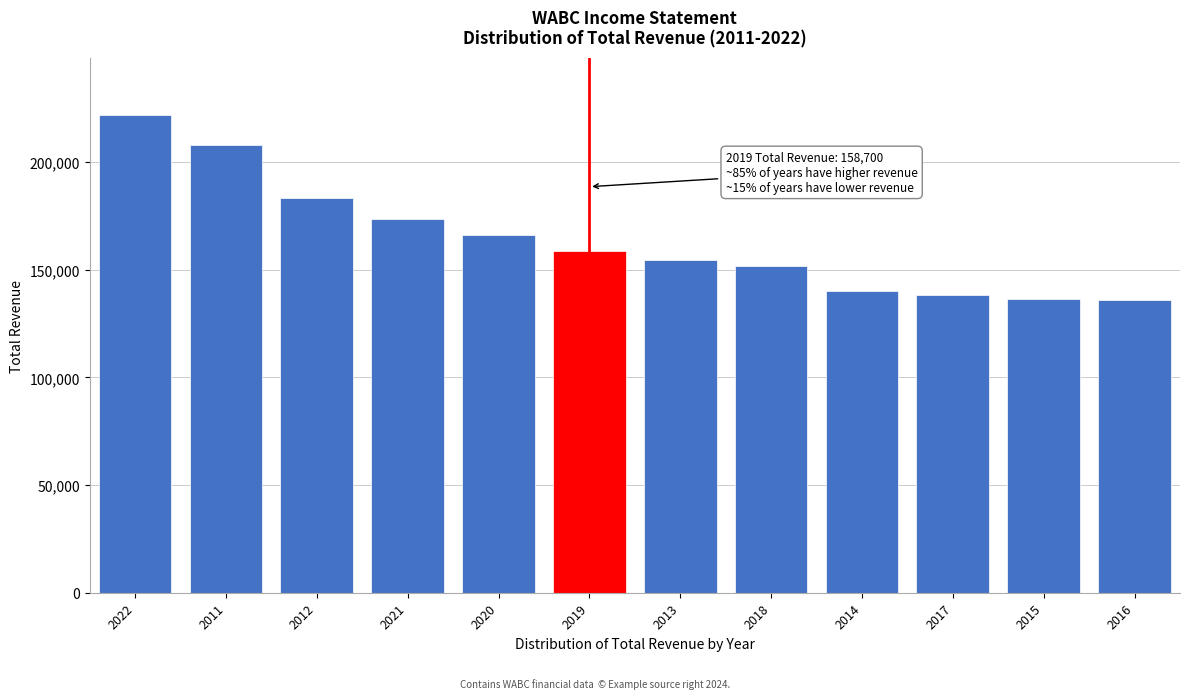

Between 2020 and 2015, which is larger?

2020